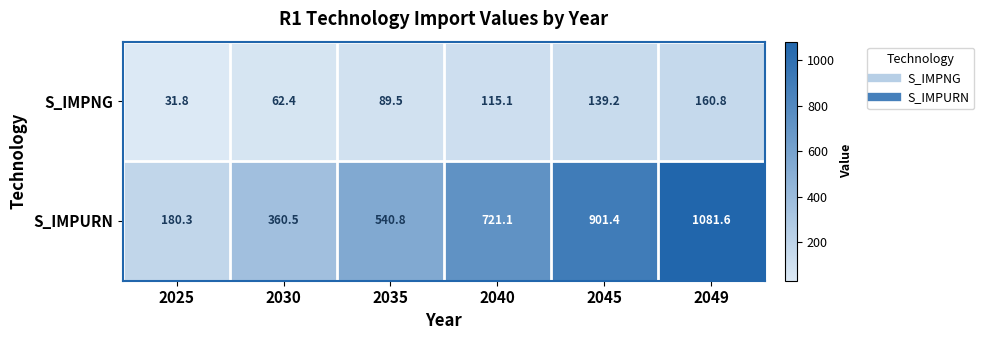

What is the highest value of the S_IMPURN series?

1081.6